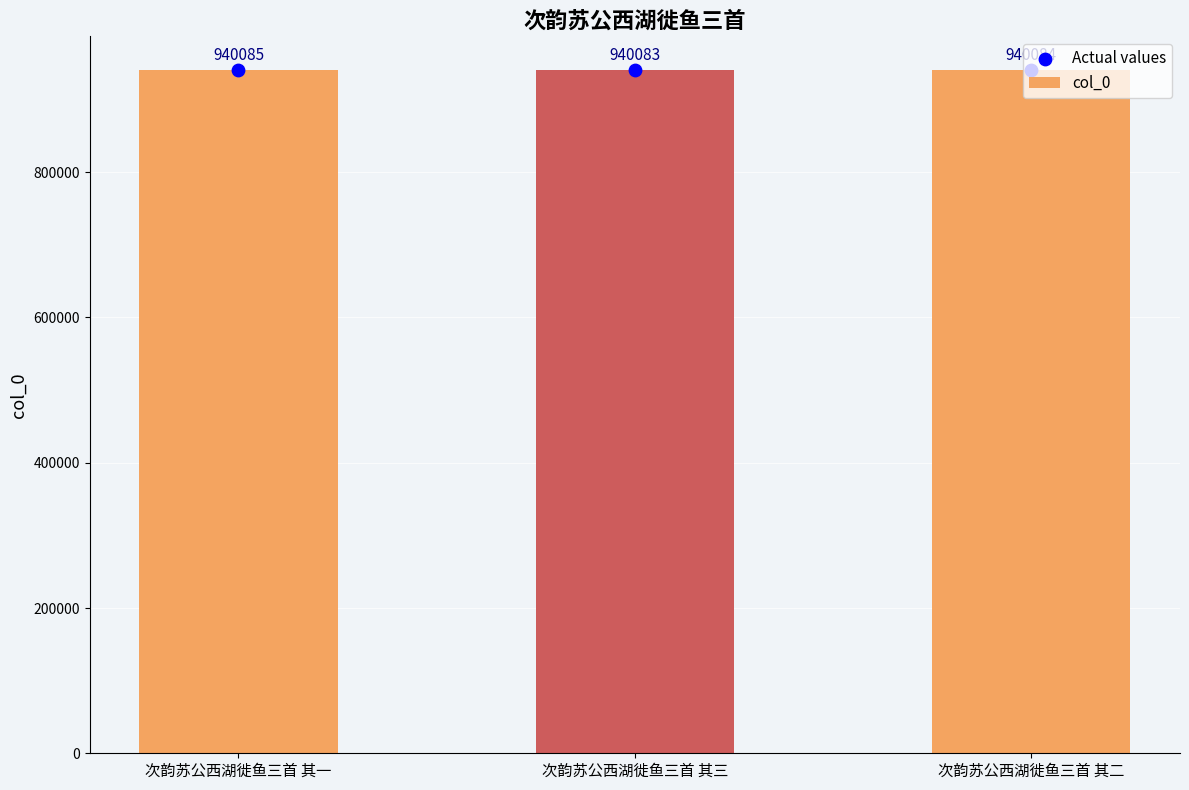

Which series has the largest Y range (max minus min)?

col_0